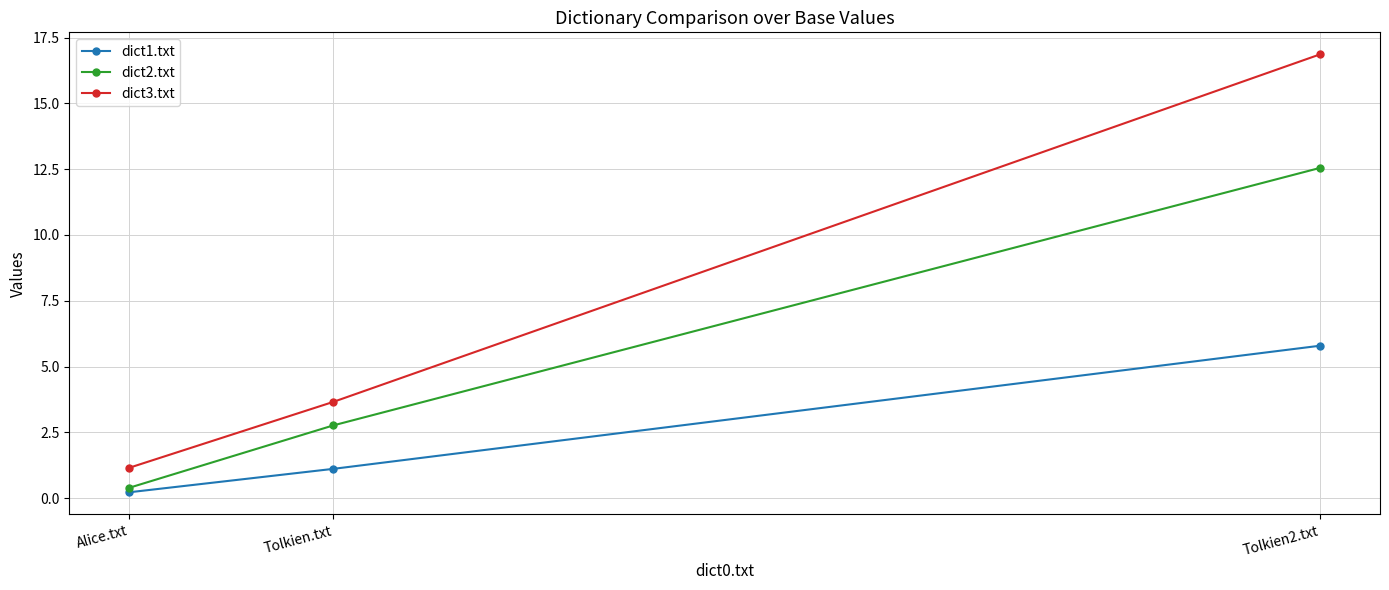

Which series has the largest range (max minus min)?

dict3.txt